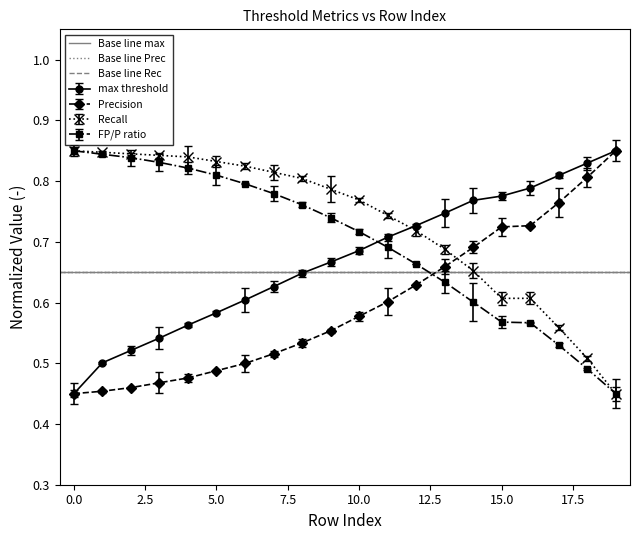

What is the sum of all Prec values?

11.9